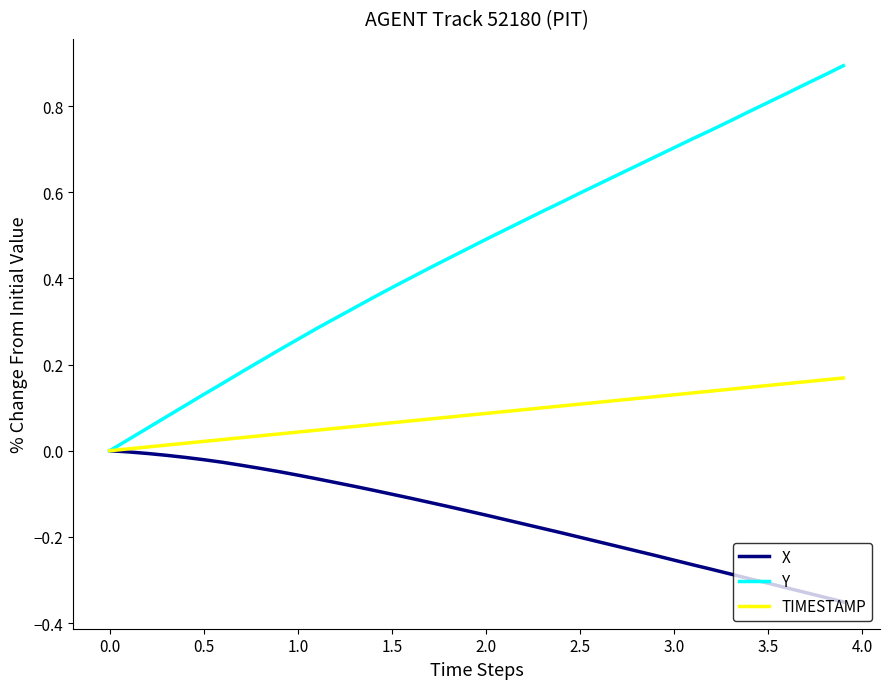

Which series has the largest total across all categories?

Y